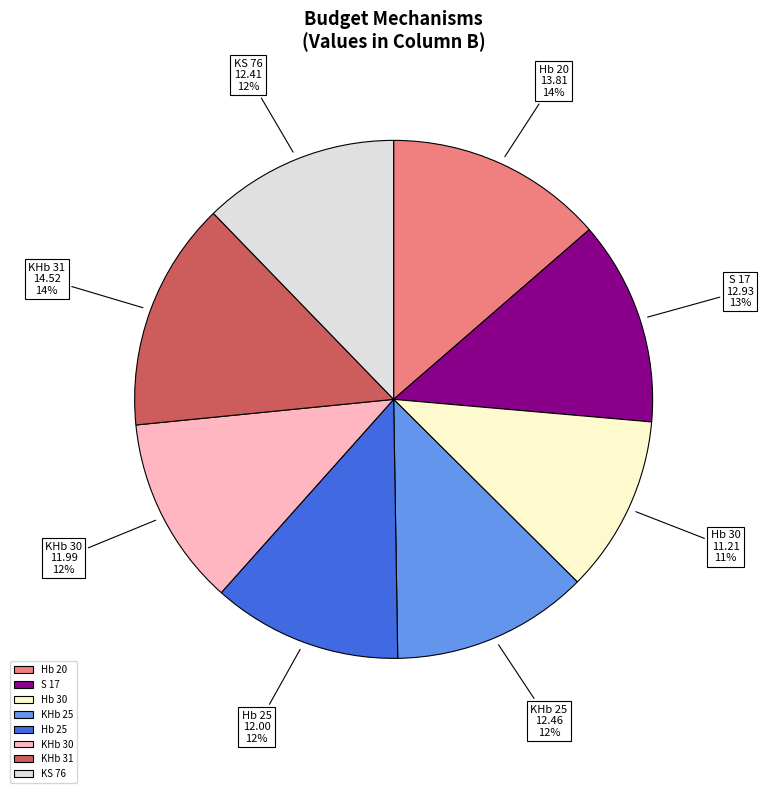

How many slices are in this pie chart?

8